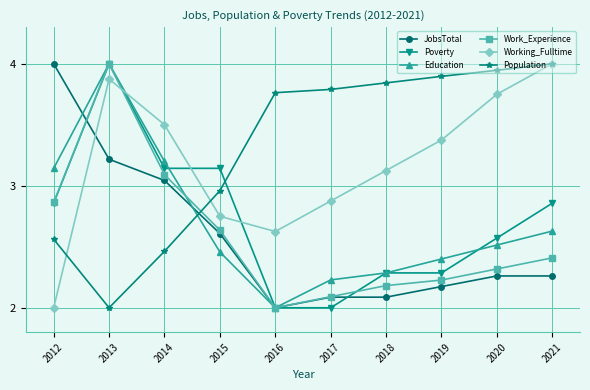

How many interior local valleys does the Education series have?

1